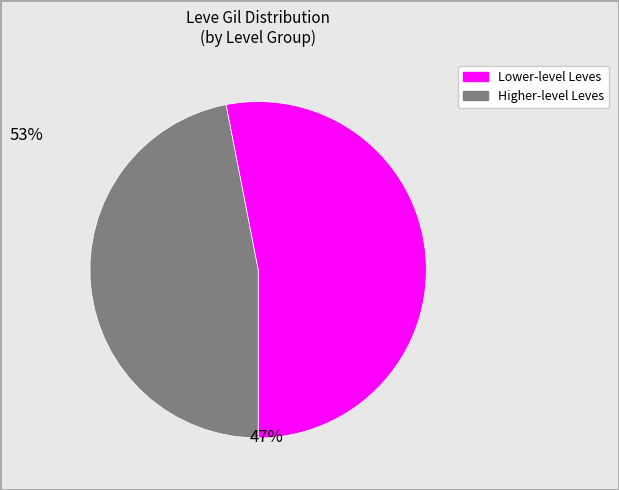

Is there a majority slice in this chart?

Yes